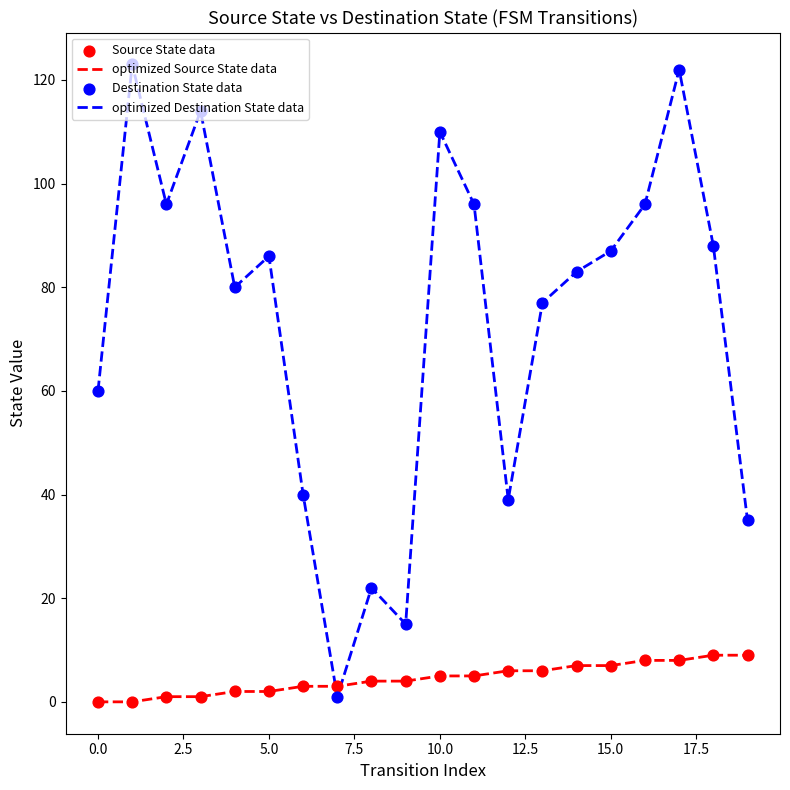

Which series has the widest spread of values?

optimized Destination State data